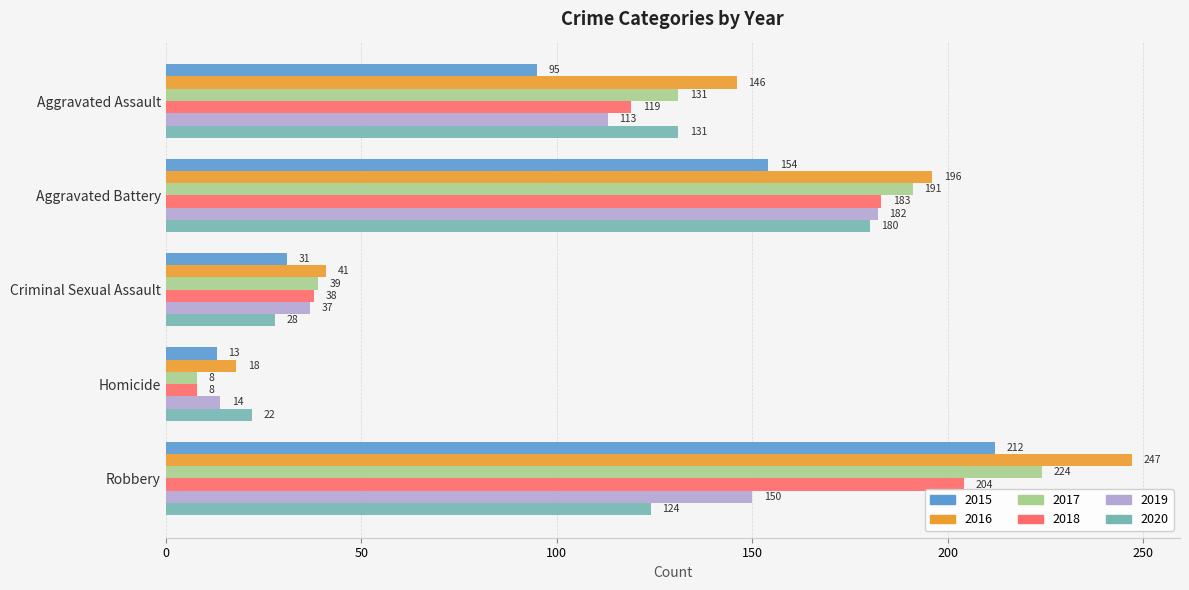

The 2020 series shows 321 at Aggravated Battery. True or false?

False